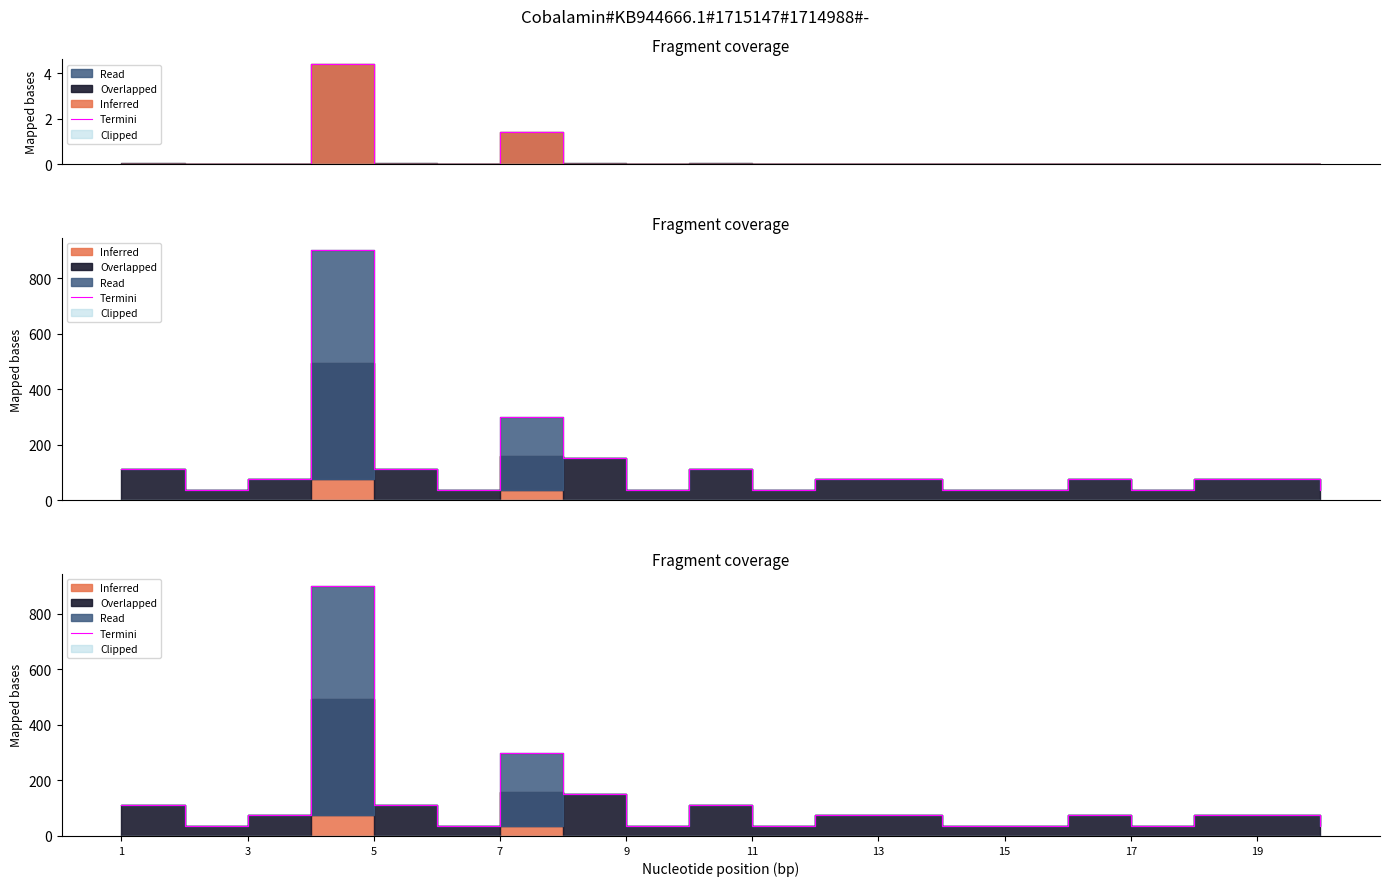

What is the difference between the values at 3 and 11?

37.6